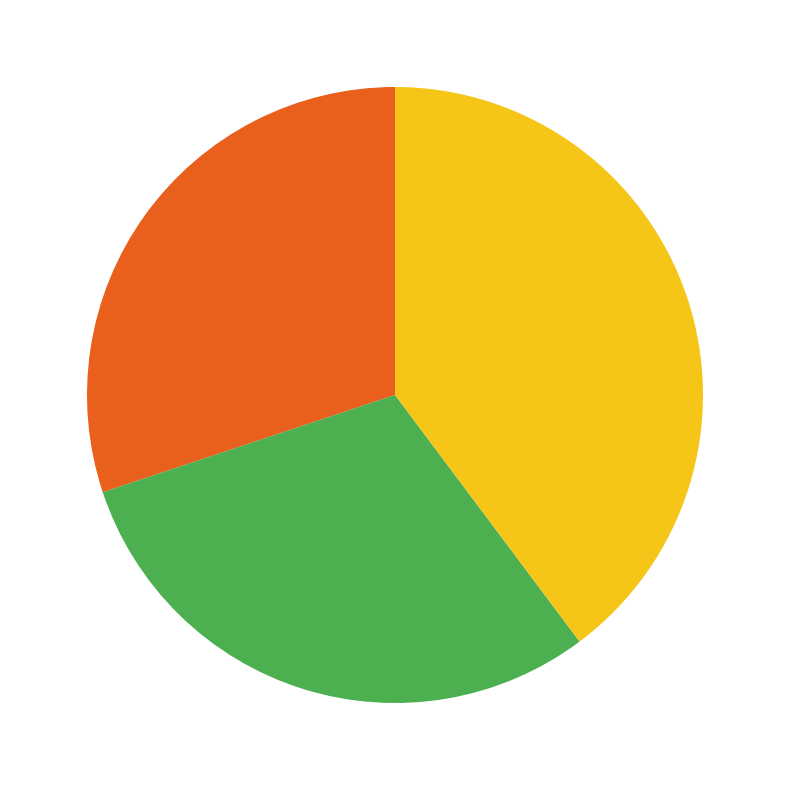

Is there a majority slice in this chart?

No